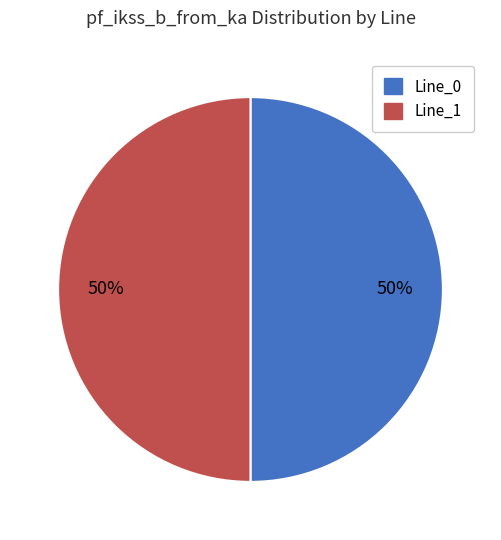

To the nearest percent, what is the combined percentage of Line_0 and Line_1?

100%